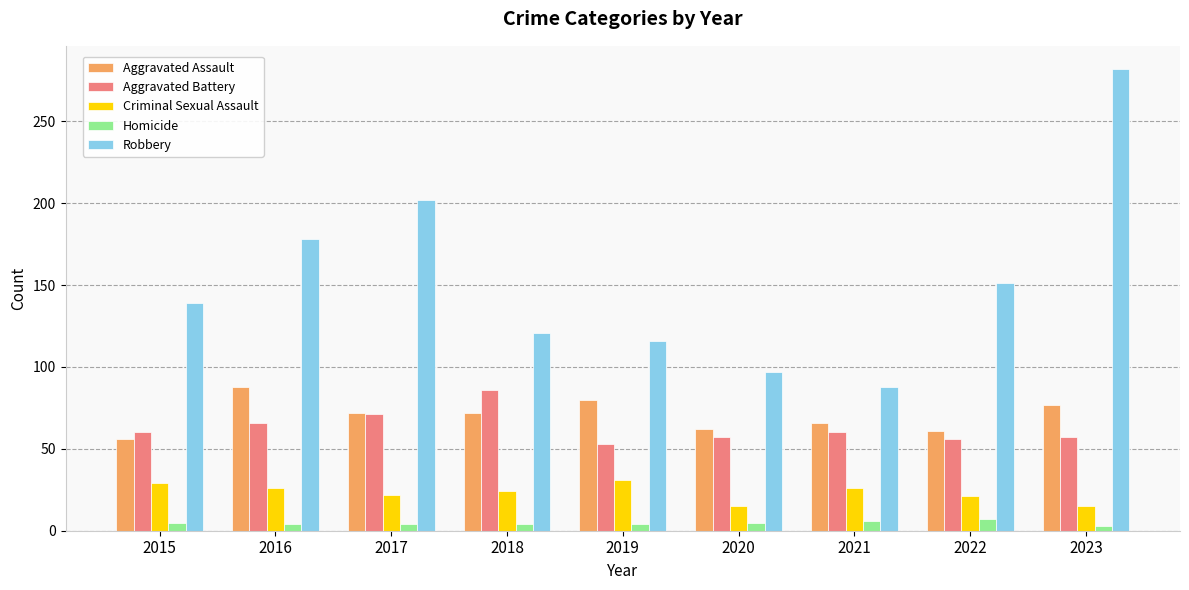

At 2021, list the series in order from smallest to largest.

Homicide, Criminal Sexual Assault, Aggravated Battery, Aggravated Assault, Robbery